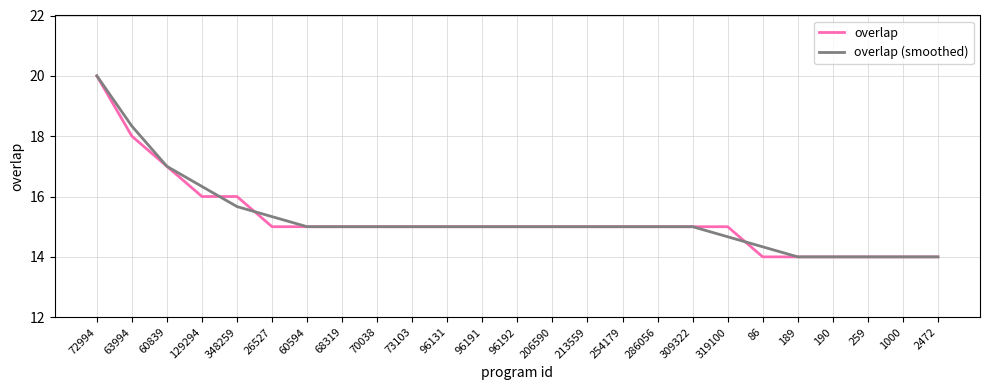

At which category is the sum across all series the highest?

72994